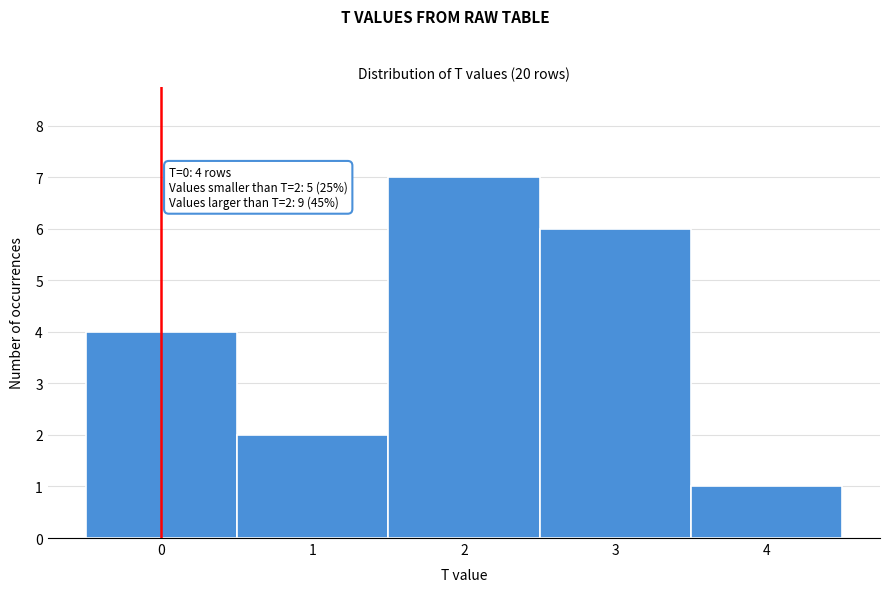

Which range on the x-axis has the tallest bar?

1.5 to 2.5